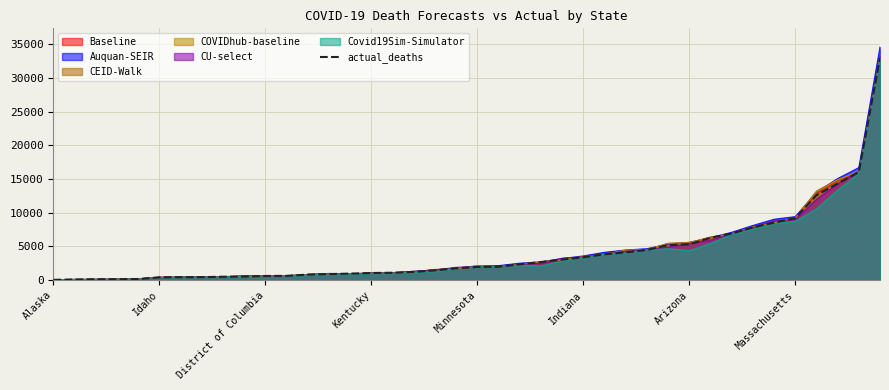

True or false: COVIDhub-baseline has a value of 3488.4 at Indiana.

True